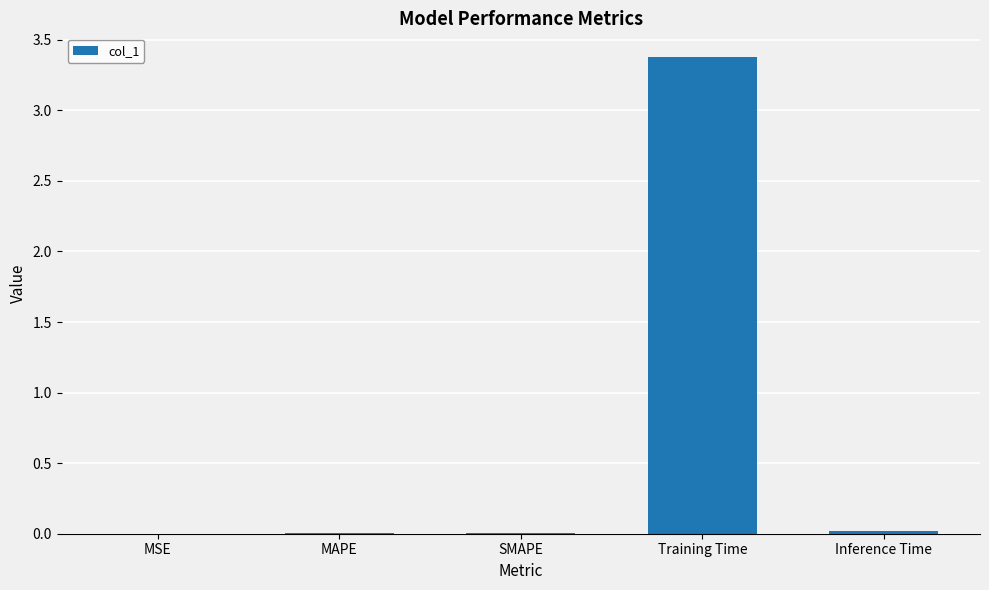

What is the sum of all values?

3.4